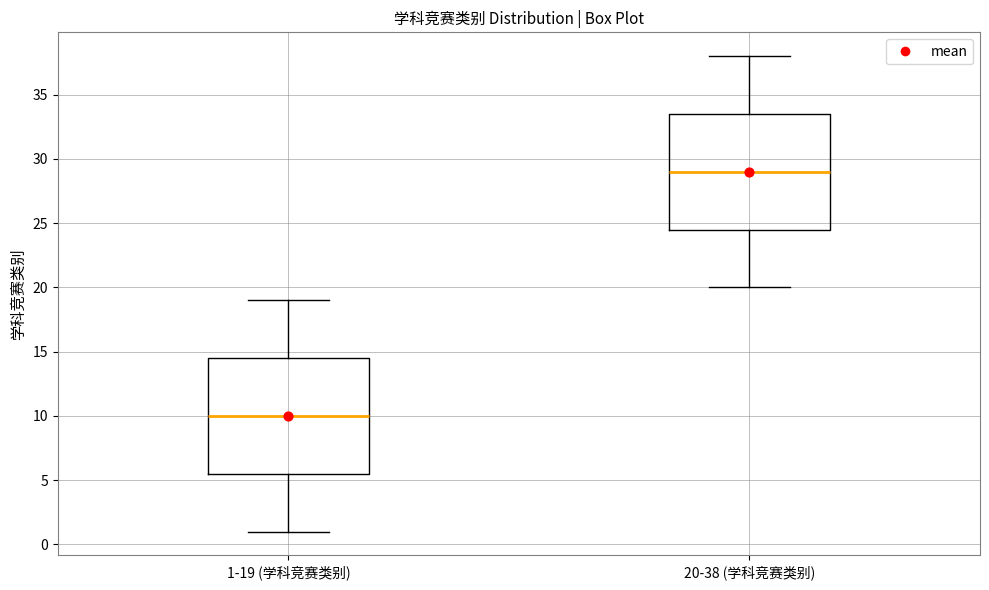

Where does the lower whisker of the box for 20-38 (学科竞赛类别) end on the y-axis? The values are not printed on the chart, so give them approximately, as read against the axis.

20.0